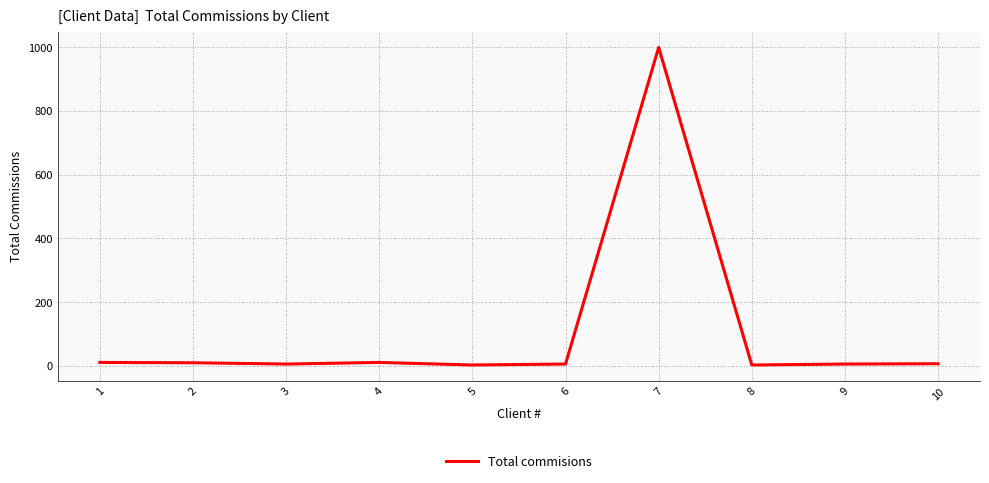

What is the greatest value displayed?

999